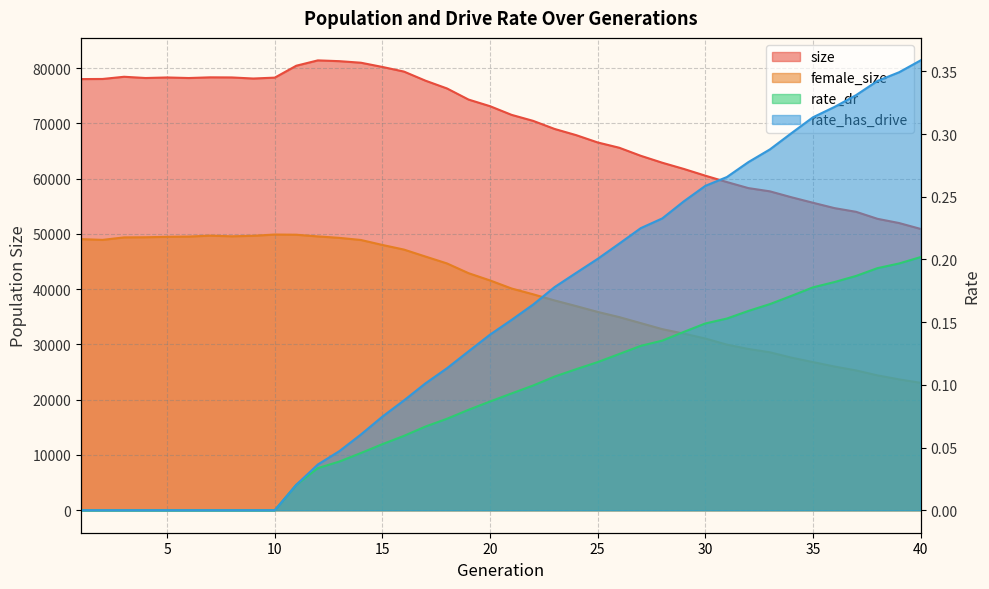

What is the difference between the maximum and minimum values in the size series?

30494.0